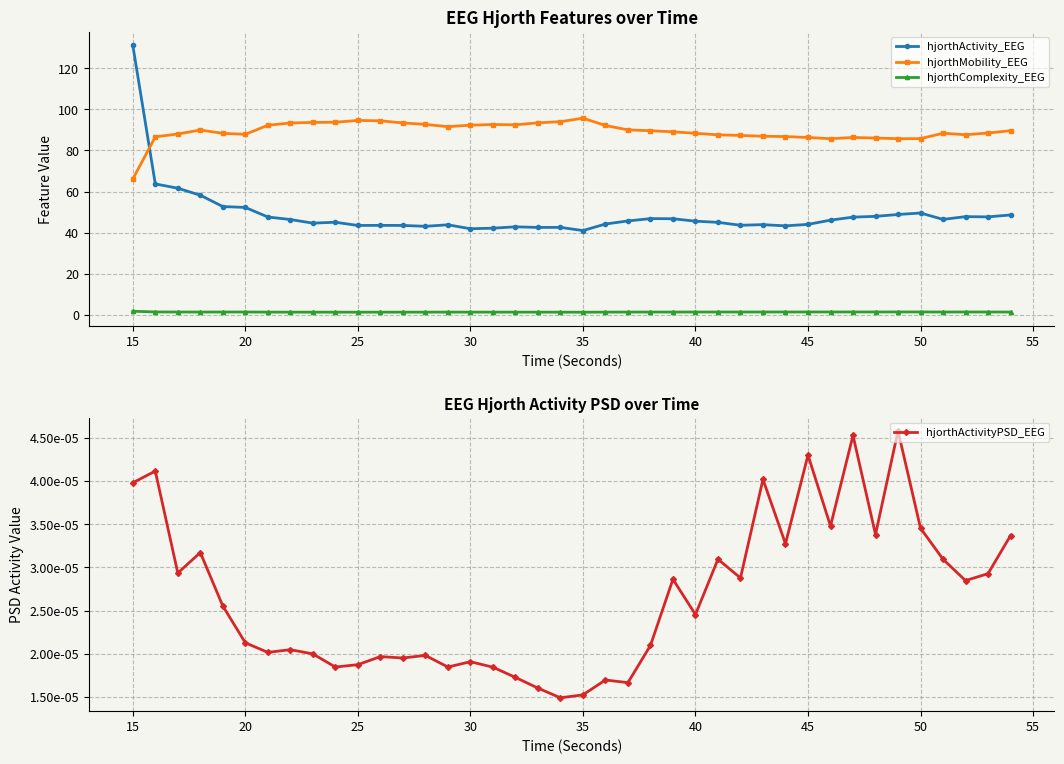

True or false: hjorthMobility_EEG and hjorthComplexity_EEG cross at least once.

False